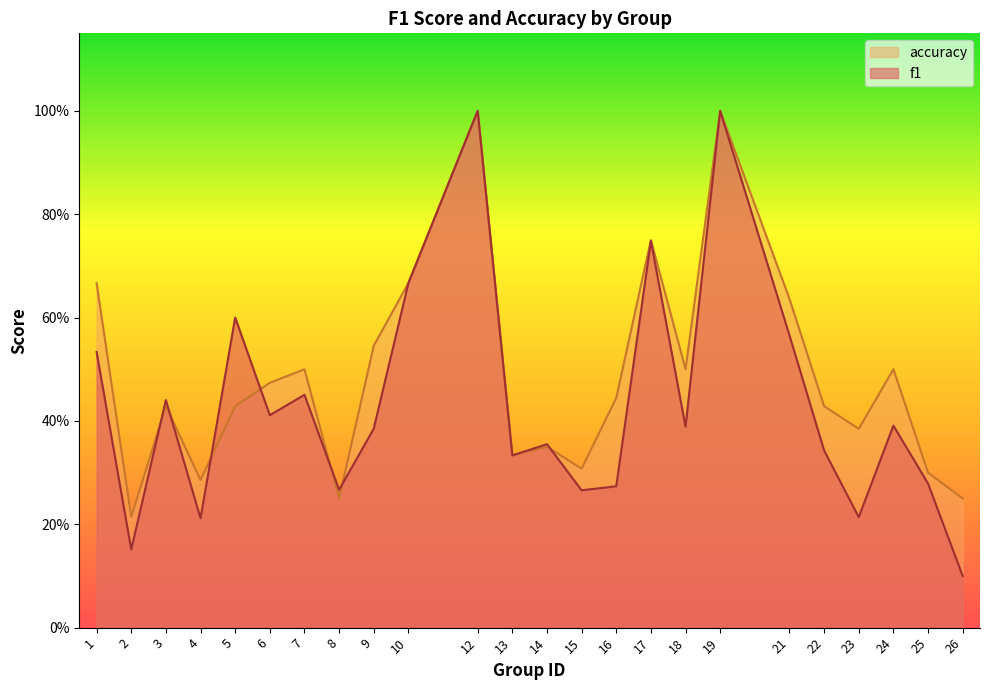

What is the total value across all series at 21?

1.2